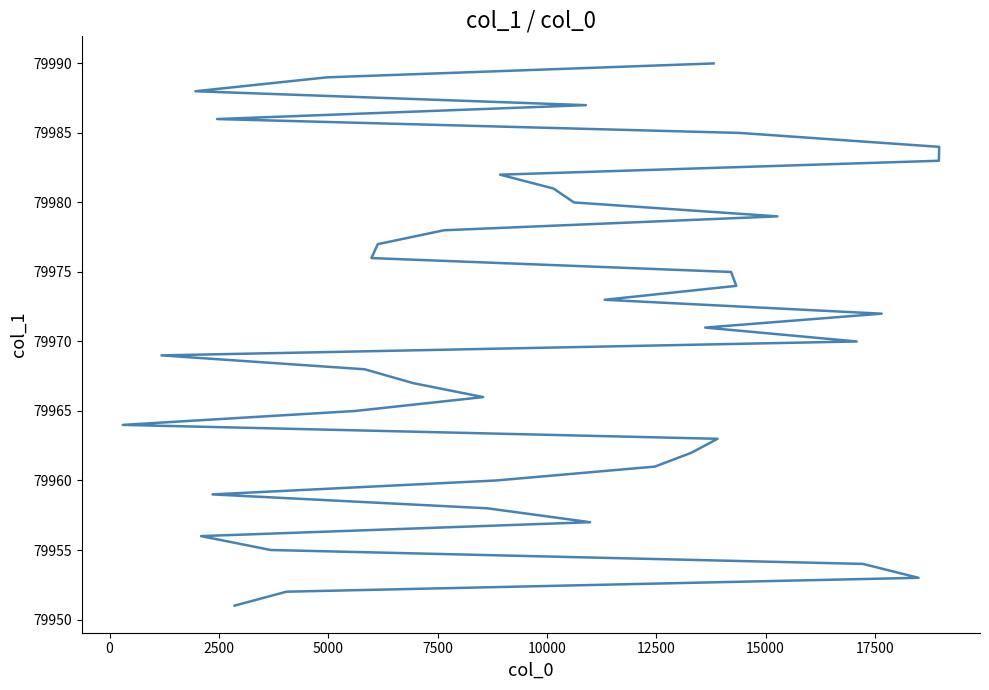

Count the number of categories in the chart.

40